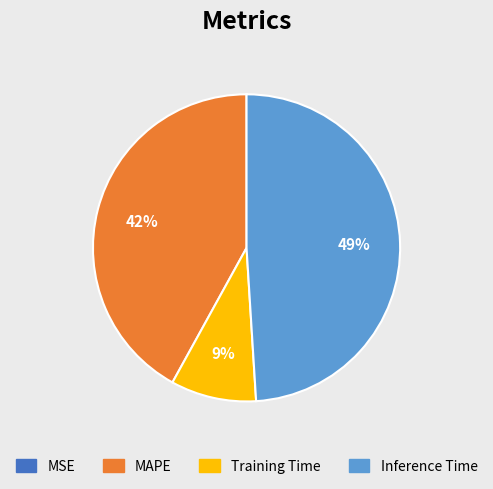

Do MAPE and Training Time together represent more than half of the pie?

Yes